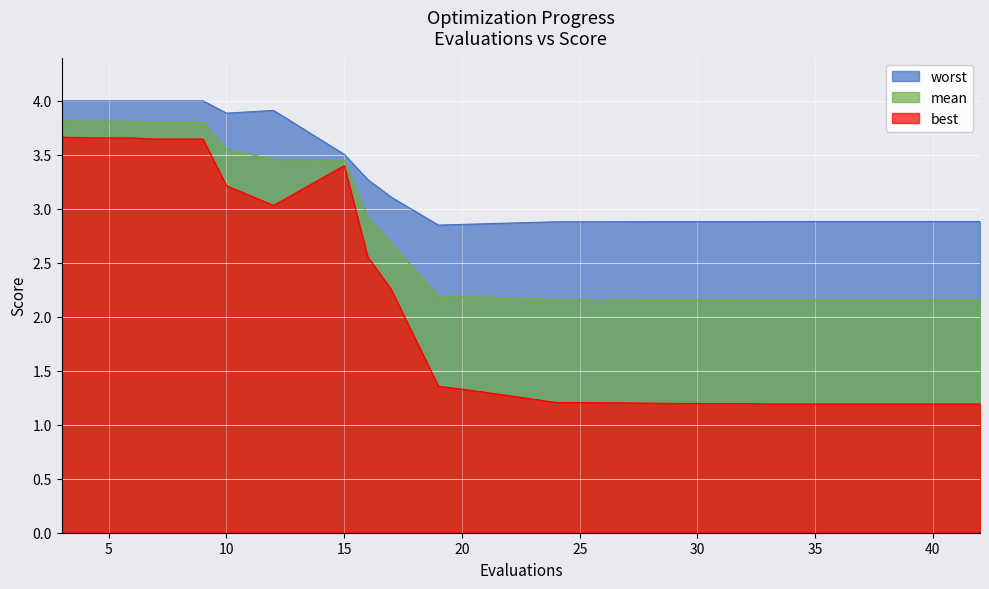

In worst, how many points are lower than both neighbors (excluding endpoints)?

2